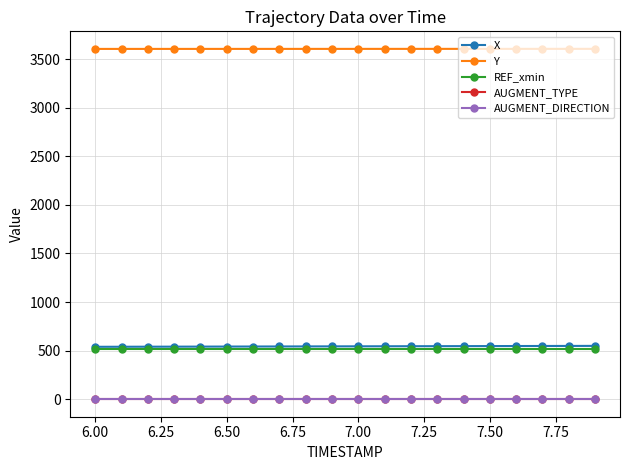

What is the sum of all REF_xmin values?

10375.7